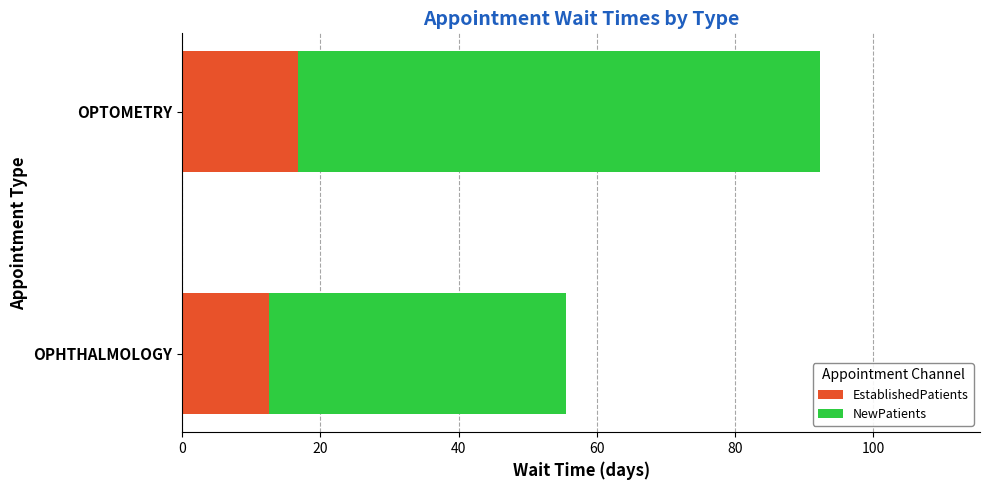

How many data points does each series have?

2